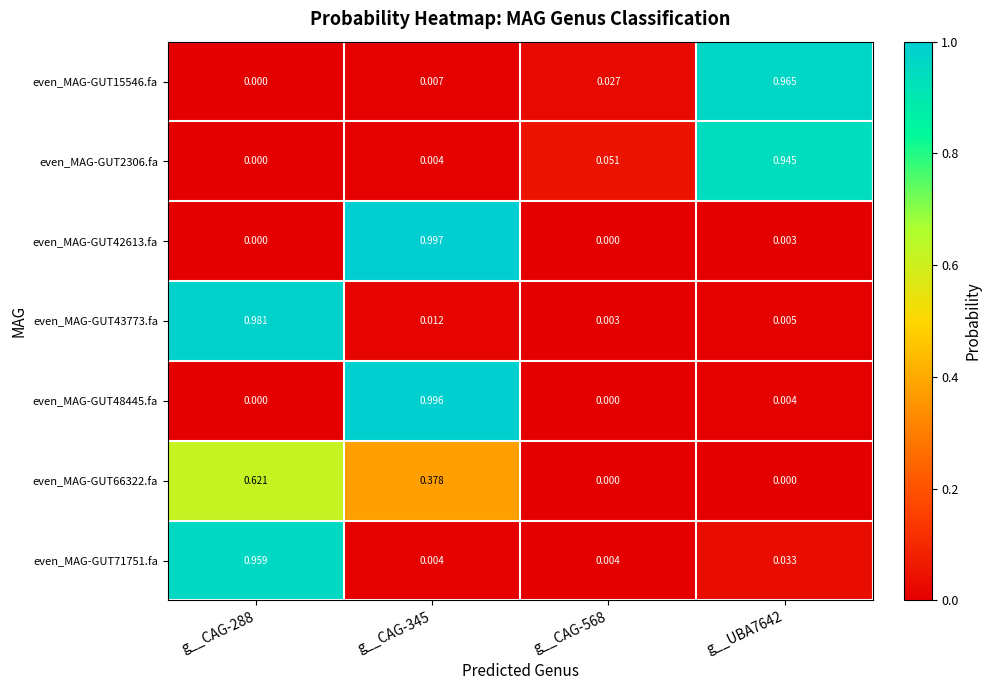

Is the value of even_MAG-GUT15546.fa at g__CAG-568 greater than the value of even_MAG-GUT43773.fa at g__UBA7642?

Yes